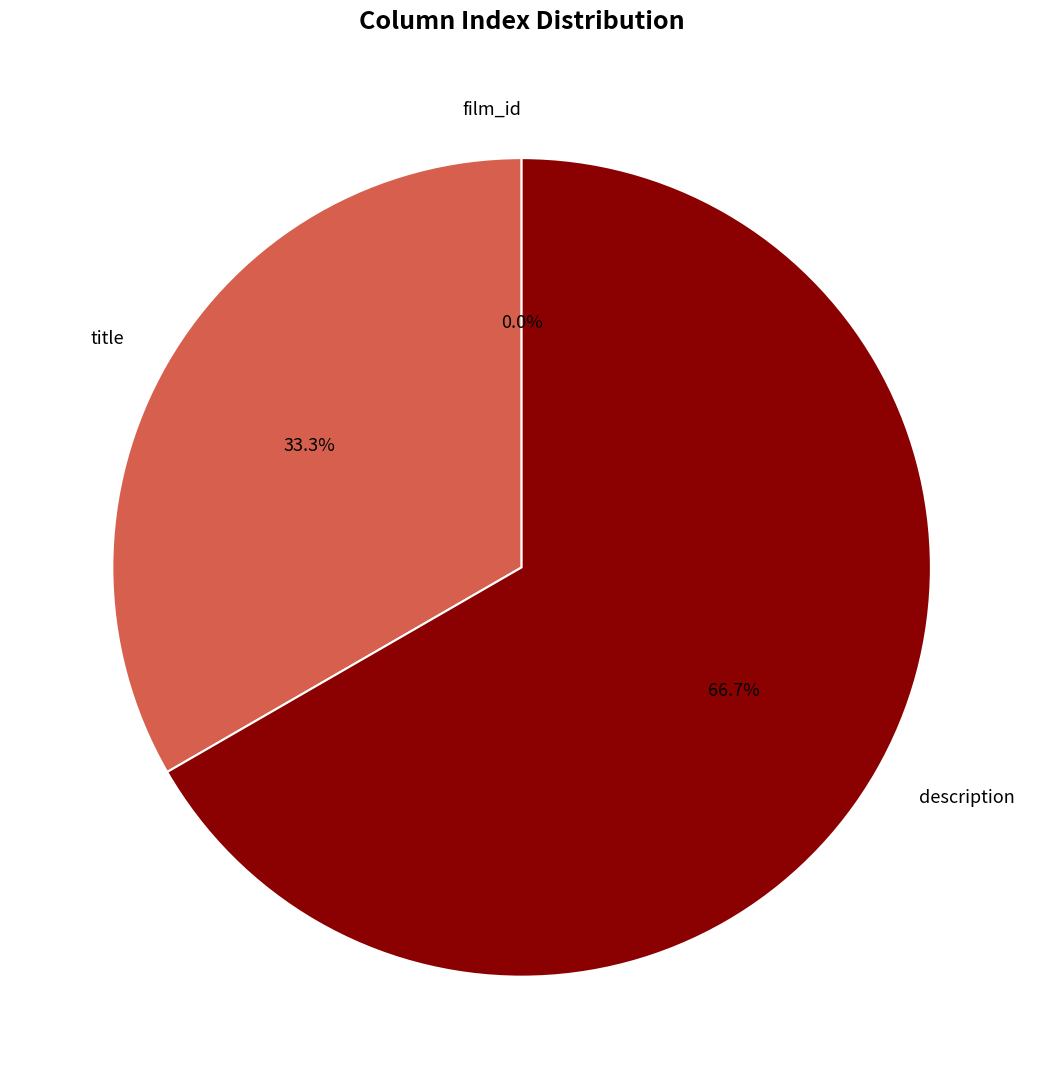

True or false: title accounts for 33% of the total.

True